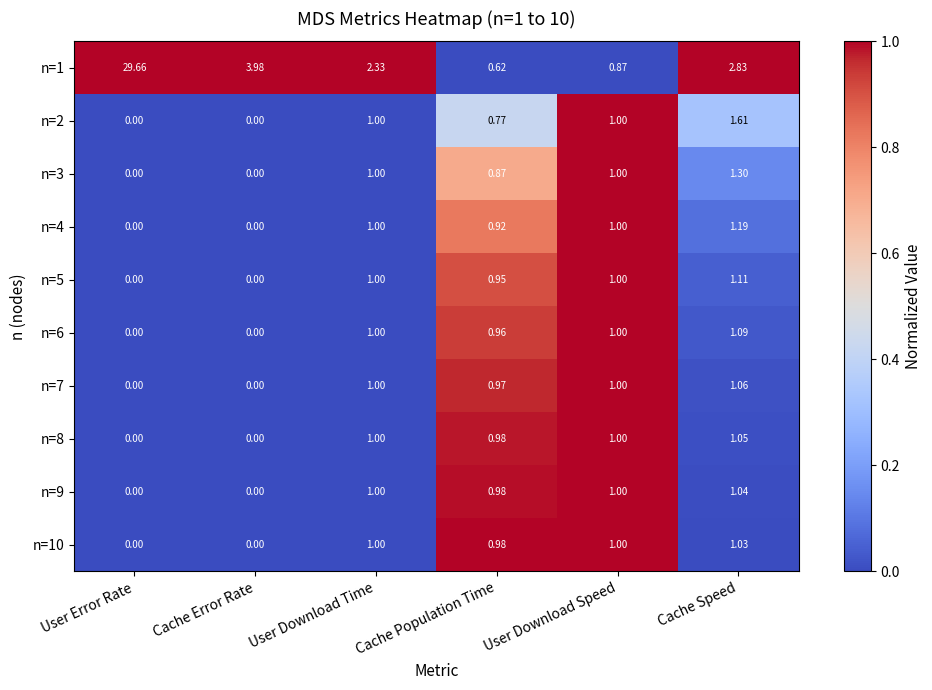

How many series are shown in this chart?

10